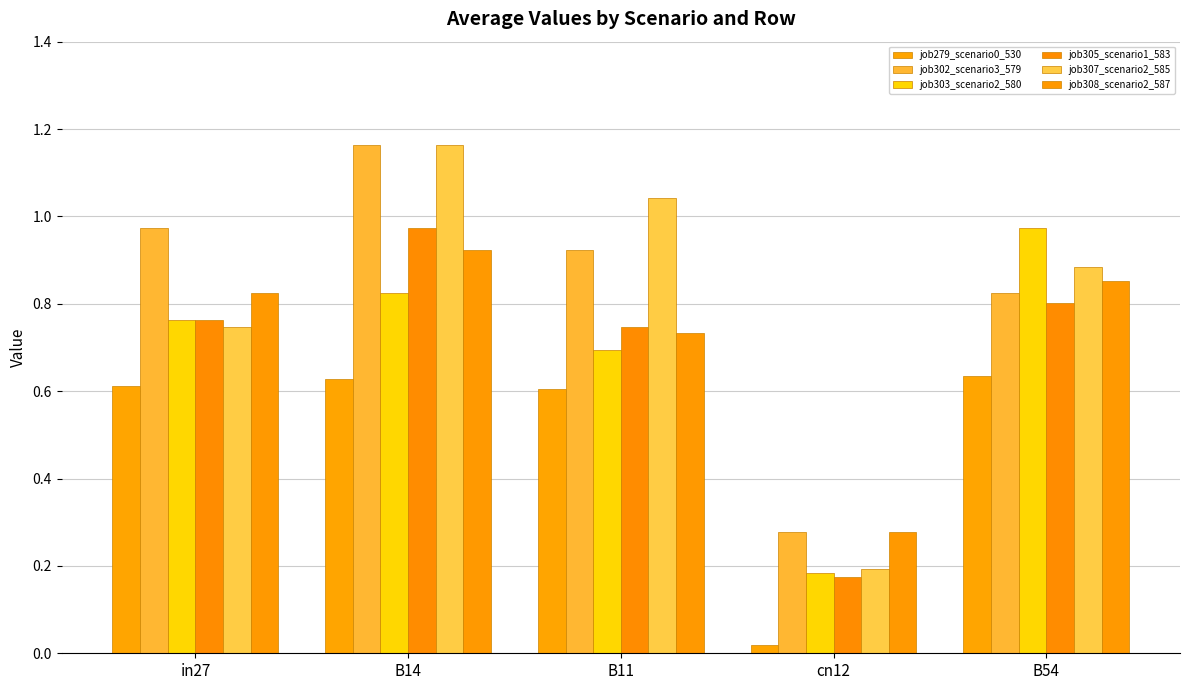

How many bars are there in each group?

6